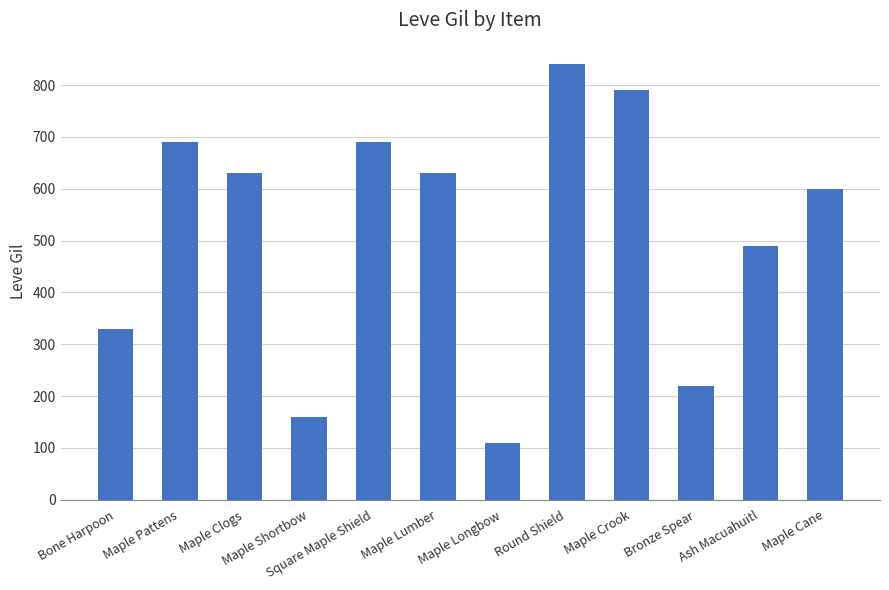

Reading left to right, transcribe all the data shown in this chart.

Bone Harpoon=330	Maple Pattens=690	Maple Clogs=630	Maple Shortbow=160	Square Maple Shield=690	Maple Lumber=630	Maple Longbow=110	Round Shield=840	Maple Crook=790	Bronze Spear=220	Ash Macuahuitl=490	Maple Cane=600